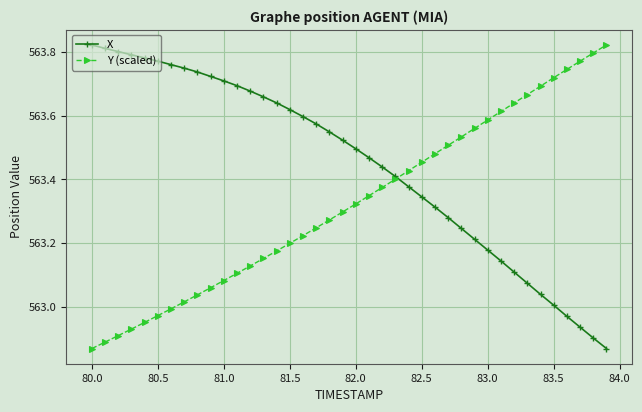

How many values in the Y (scaled) series exceed 563?

33